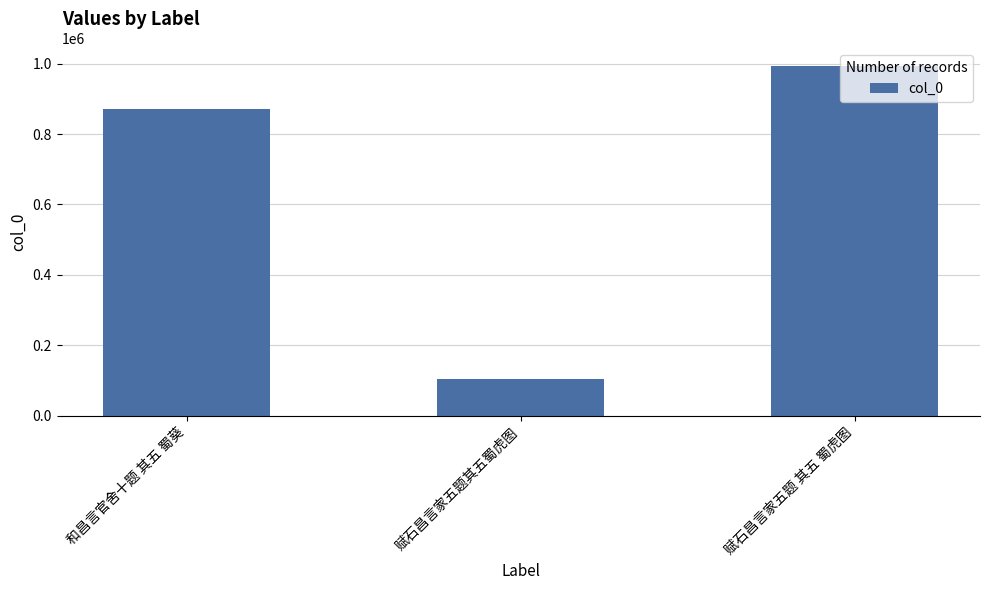

How many bars are there in total?

3